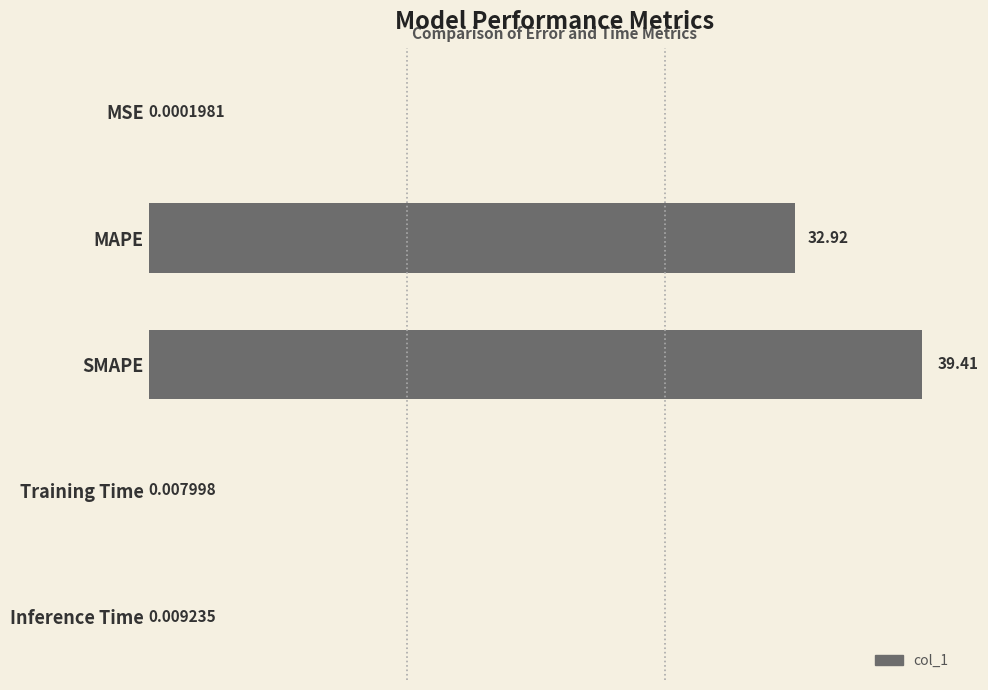

At which label is the value closest to 19?

MAPE